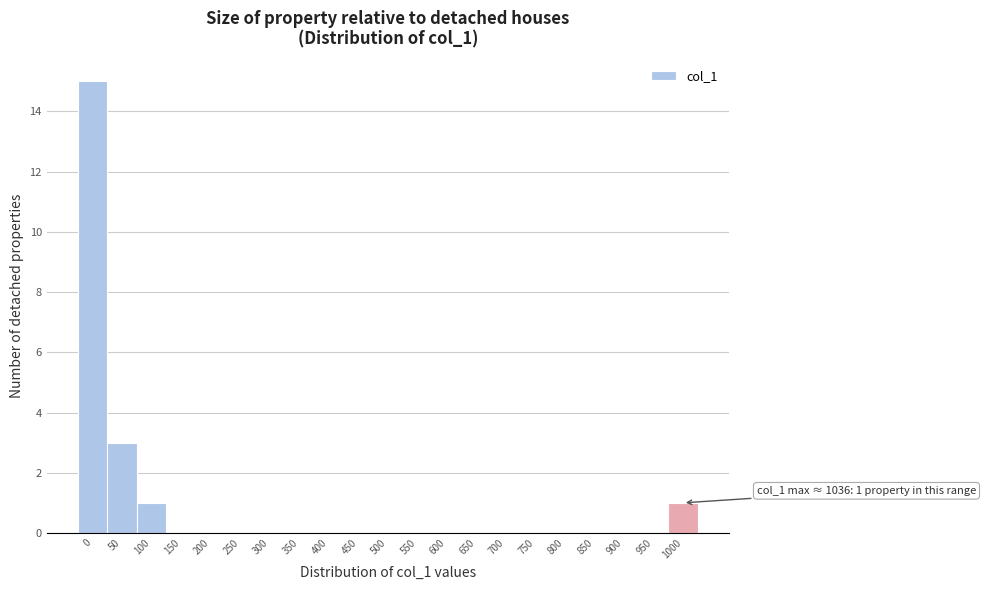

Reading left to right, what are all the values shown in this chart?

0=15	50=3	100=1	150=0	200=0	250=0	300=0	350=0	400=0	450=0	500=0	550=0	600=0	650=0	700=0	750=0	800=0	850=0	900=0	950=0	1000=1